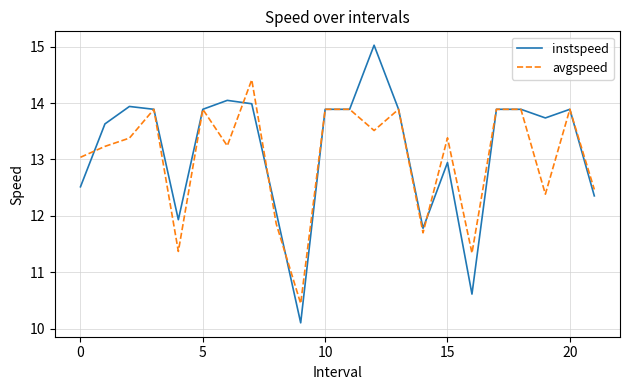

Which series has the largest range (max minus min)?

instspeed